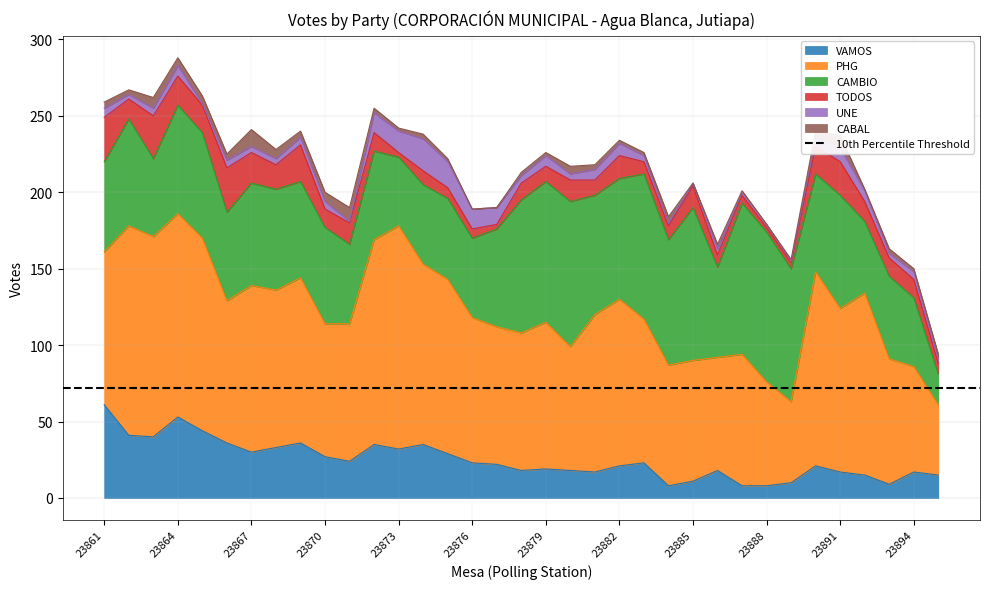

At which label is CABAL closest to 5?

23864